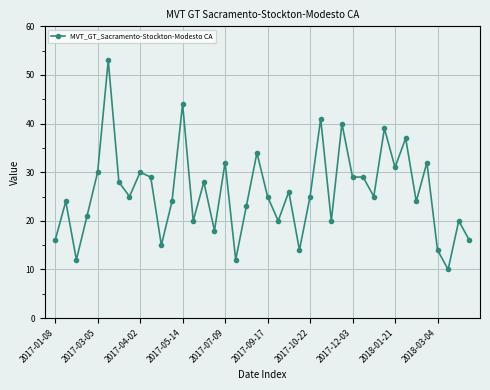

Reading left to right, extract all data points from this chart.

16	24	12	21	30	53	28	25	30	29	15	24	44	20	28	18	32	12	23	34	25	20	26	14	25	41	20	40	29	29	25	39	31	37	24	32	14	10	20	16